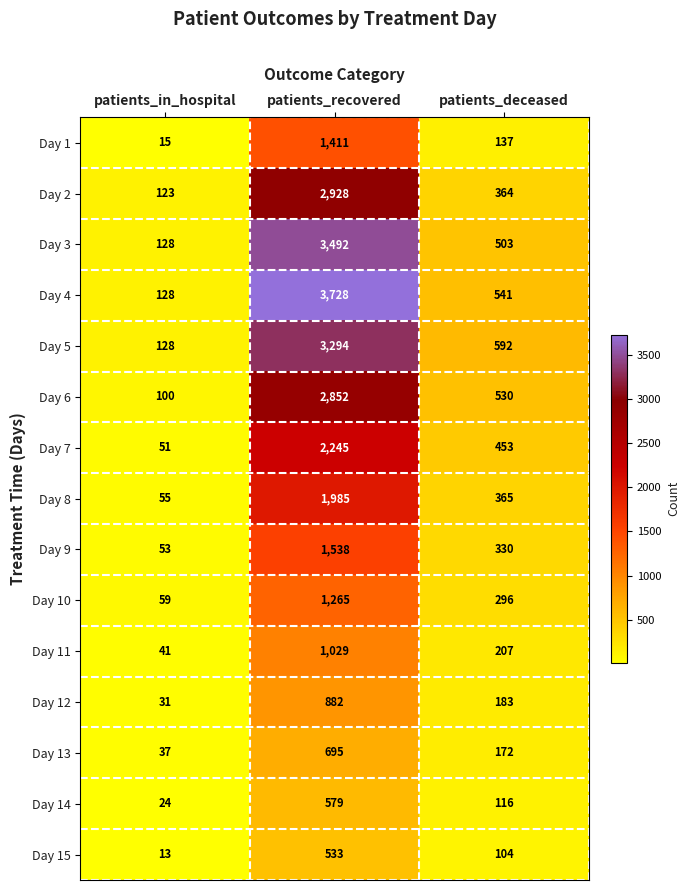

At which category is the sum across all series the highest?

patients_recovered